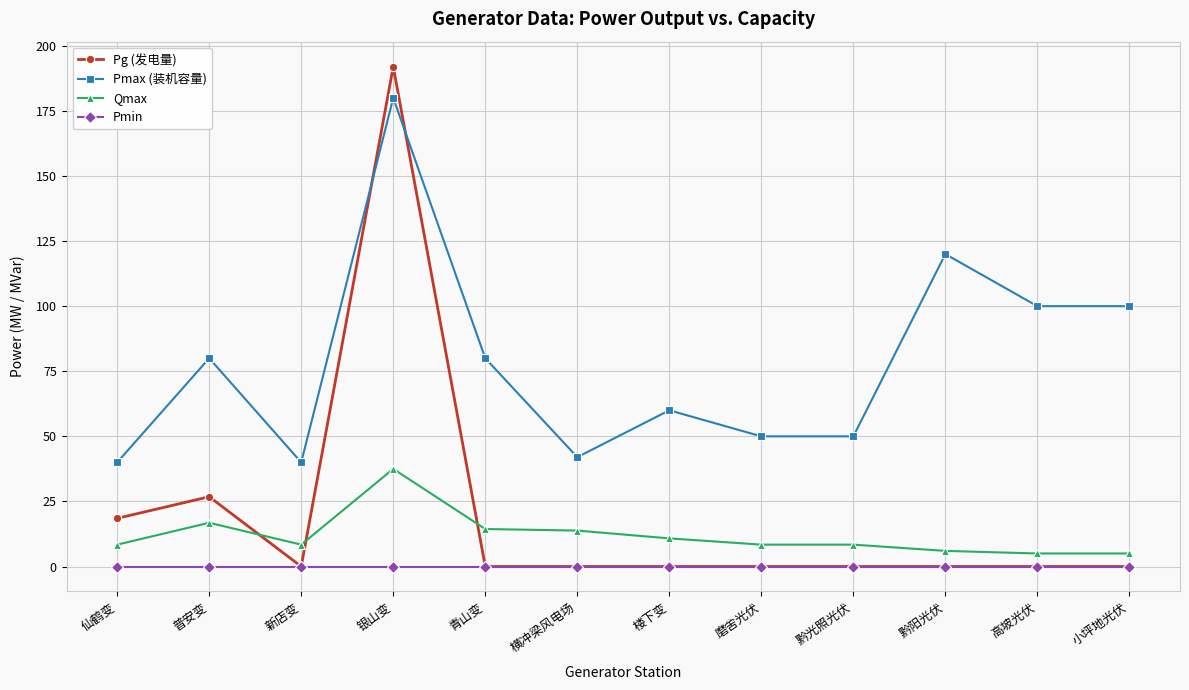

What value does the Pmax (装机容量) series have at 普安变?

80.0